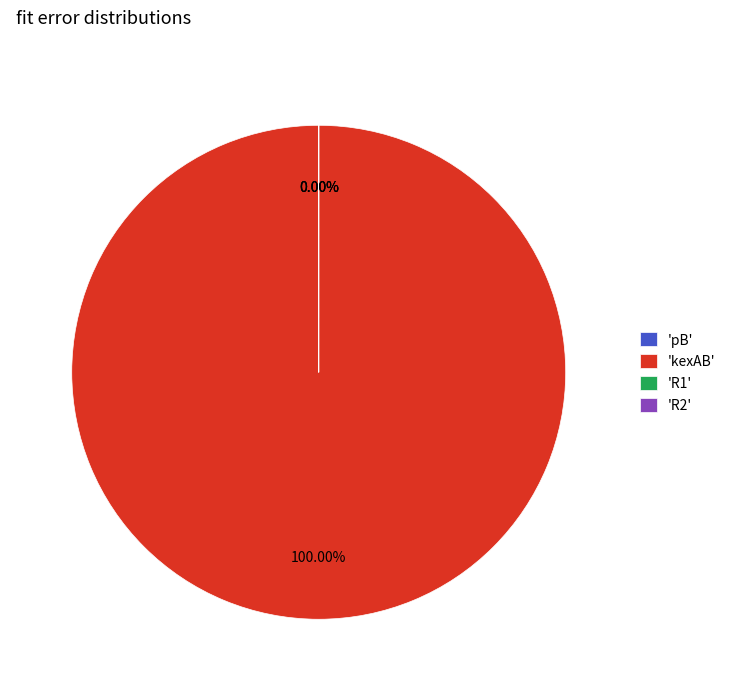

To the nearest percent, what portion does kexAB represent?

100%